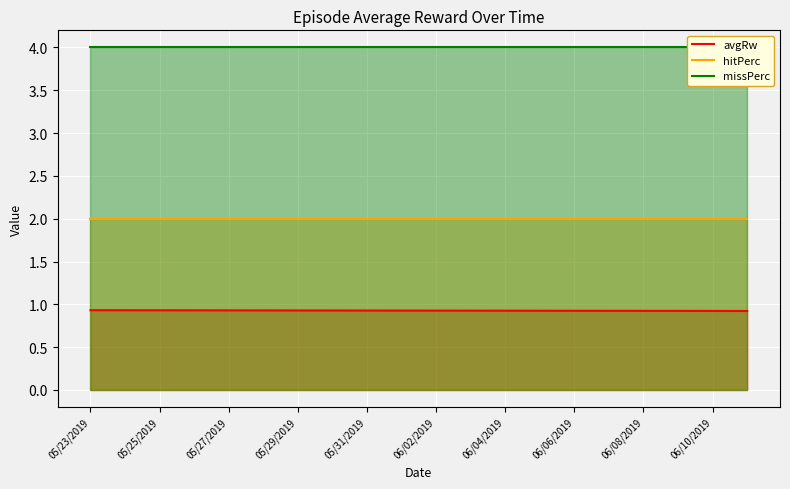

What are all the series names shown in the legend?

avgRw, hitPerc, missPerc